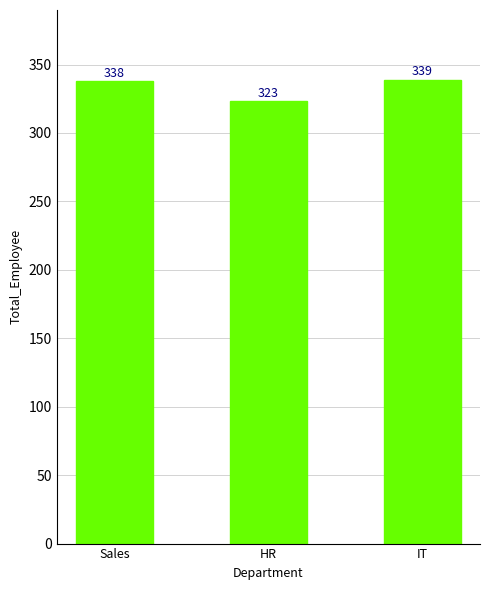

What is the value of the 2nd bar from the left?

323